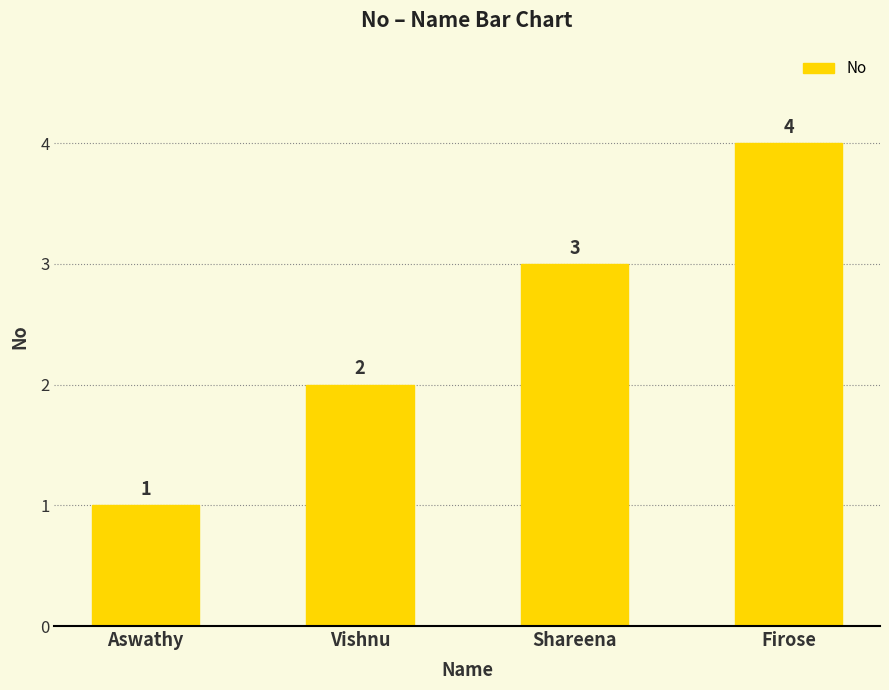

What is the approximate value at Shareena?

3